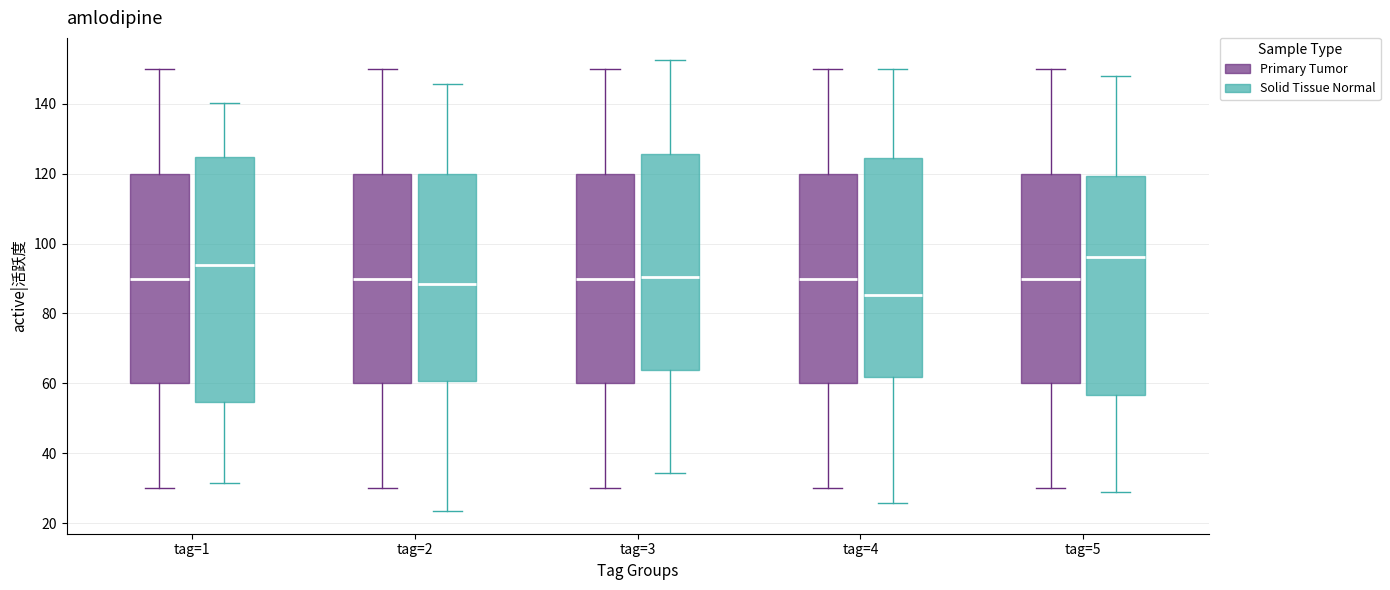

Reading left to right, read every box against the y-axis: the position of its median line, the range the box covers, and the ends of its whiskers. The values are not printed on the chart, so give them approximately, as read against the axis.

tag=1 (Primary Tumor): median 90, box 60 to 120, whiskers 30 to 150
tag=1 (Solid Tissue Normal): median 94, box 54 to 124, whiskers 32 to 140
tag=2 (Primary Tumor): median 90, box 60 to 120, whiskers 30 to 150
tag=2 (Solid Tissue Normal): median 88, box 60 to 120, whiskers 24 to 146
tag=3 (Primary Tumor): median 90, box 60 to 120, whiskers 30 to 150
tag=3 (Solid Tissue Normal): median 90, box 64 to 126, whiskers 34 to 152
tag=4 (Primary Tumor): median 90, box 60 to 120, whiskers 30 to 150
tag=4 (Solid Tissue Normal): median 86, box 62 to 124, whiskers 26 to 150
tag=5 (Primary Tumor): median 90, box 60 to 120, whiskers 30 to 150
tag=5 (Solid Tissue Normal): median 96, box 56 to 120, whiskers 30 to 148